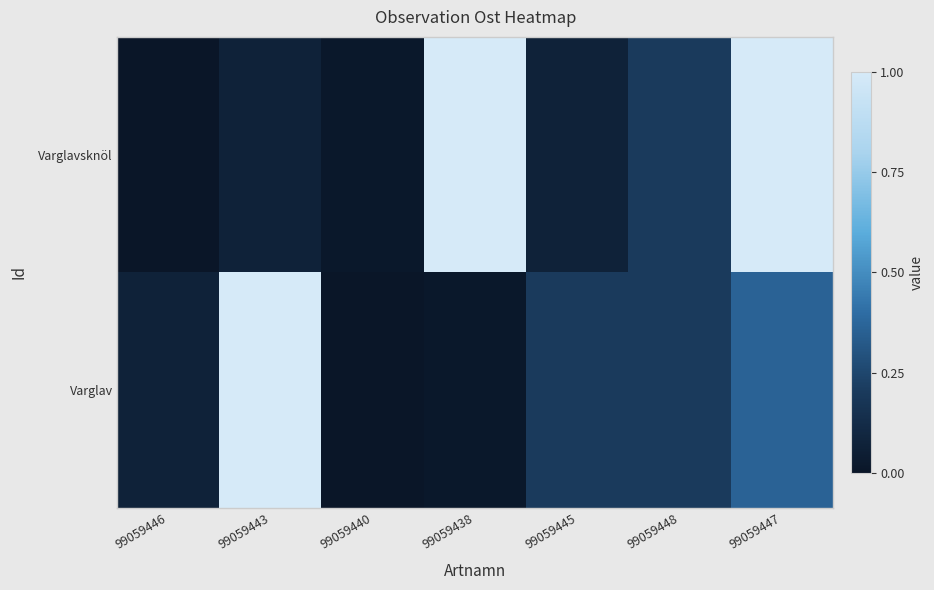

Reading left to right, what are all the values shown in this chart?

Varglavsknöl: 99059446=0.0	99059443=0.1	99059440=0.0	99059438=1.0	99059445=0.1	99059448=0.2	99059447=1.0
Varglav: 99059446=0.1	99059443=1.0	99059440=0.0	99059438=0.0	99059445=0.2	99059448=0.2	99059447=0.4